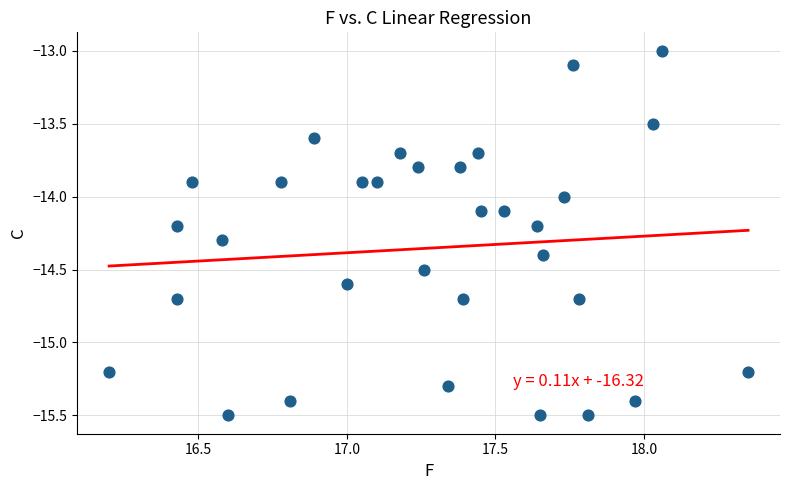

What is the range of Y values (max minus min)?

2.5